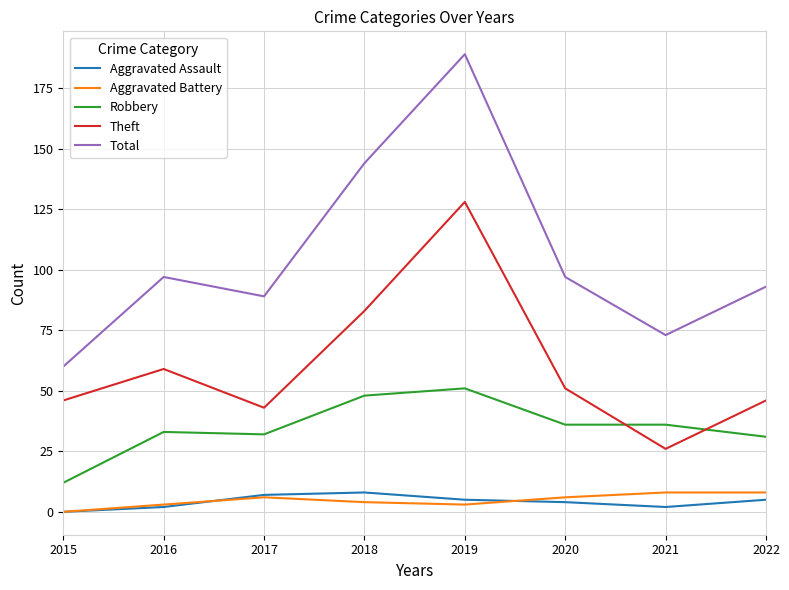

At which category is the sum across all series the highest?

2019